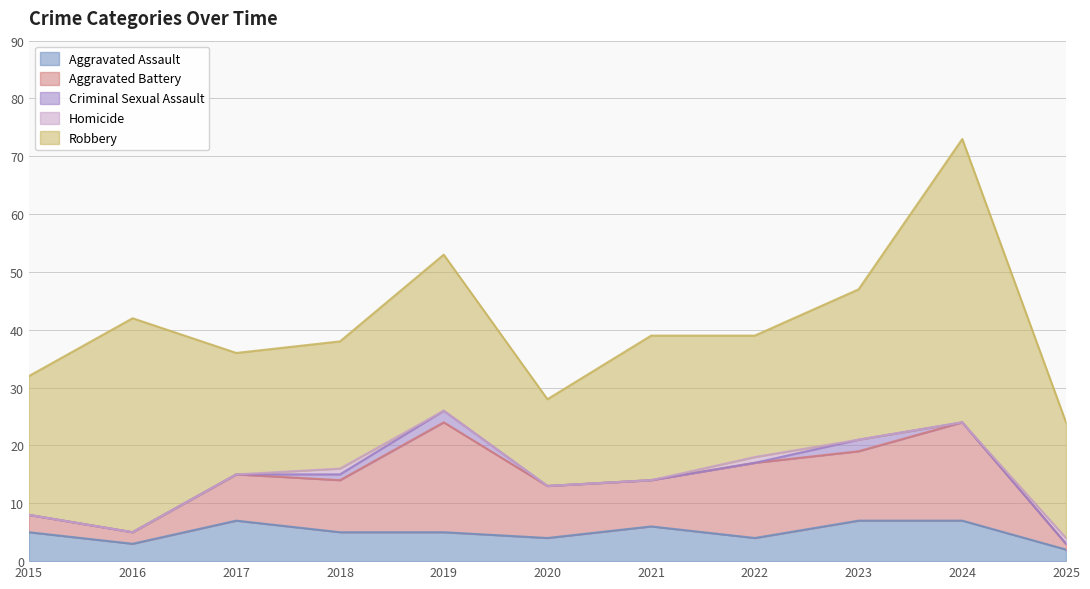

Which category has the lowest value in the Aggravated Battery series?

2025